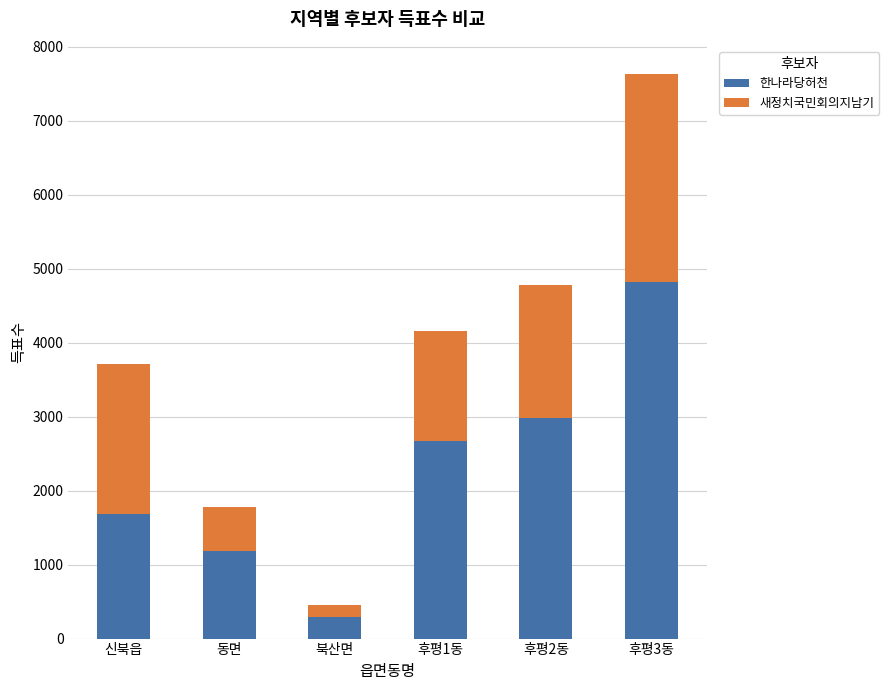

Reading right to left, what are the values for 한나라당허천?

4827	2982	2673	288	1183	1679